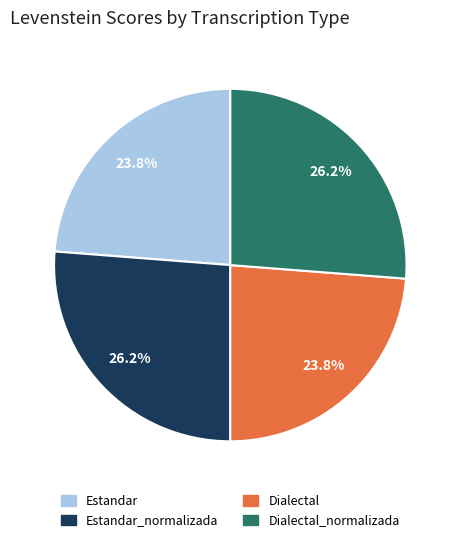

To the nearest percent, what portion does Dialectal_normalizada represent?

26%